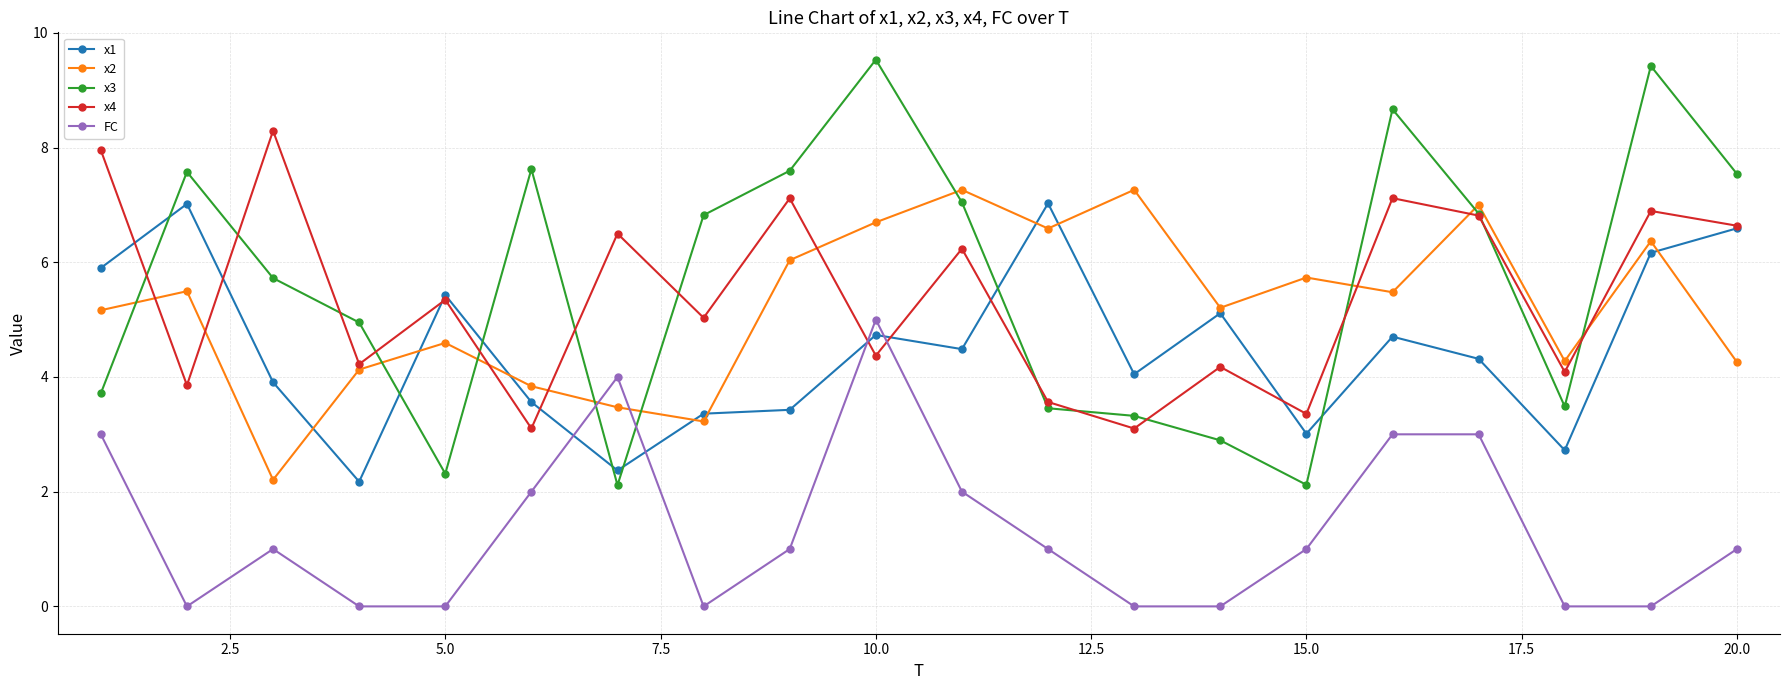

Which series has the largest range (max minus min)?

x3